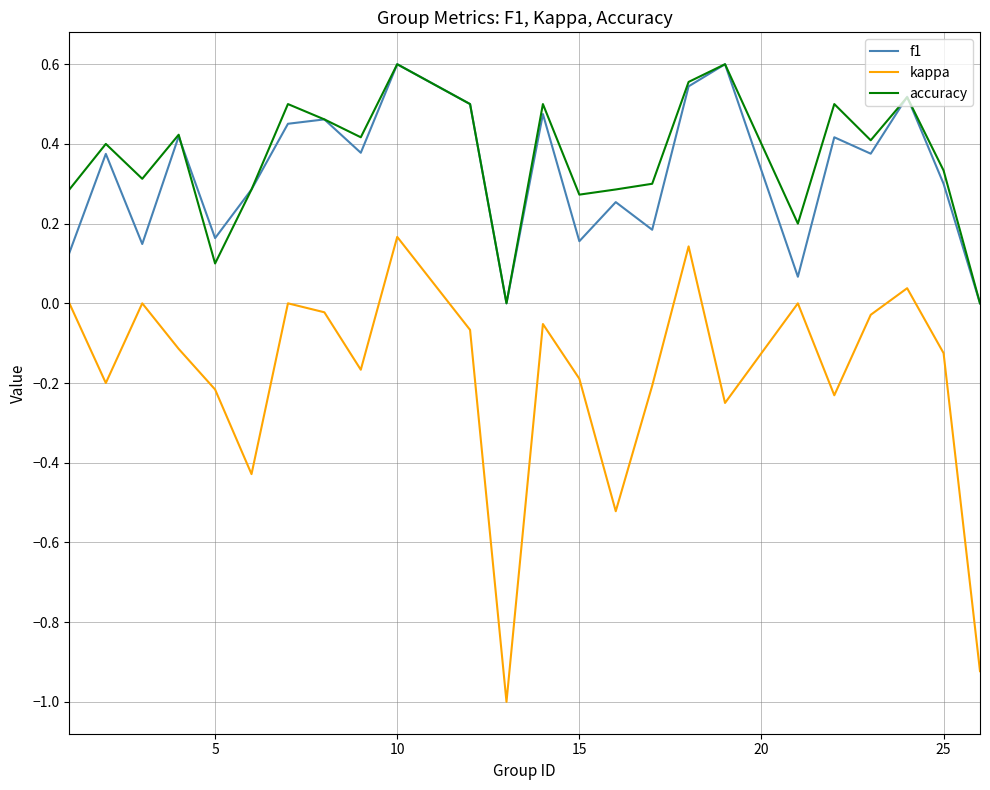

How many interior local peaks does the accuracy series have?

8